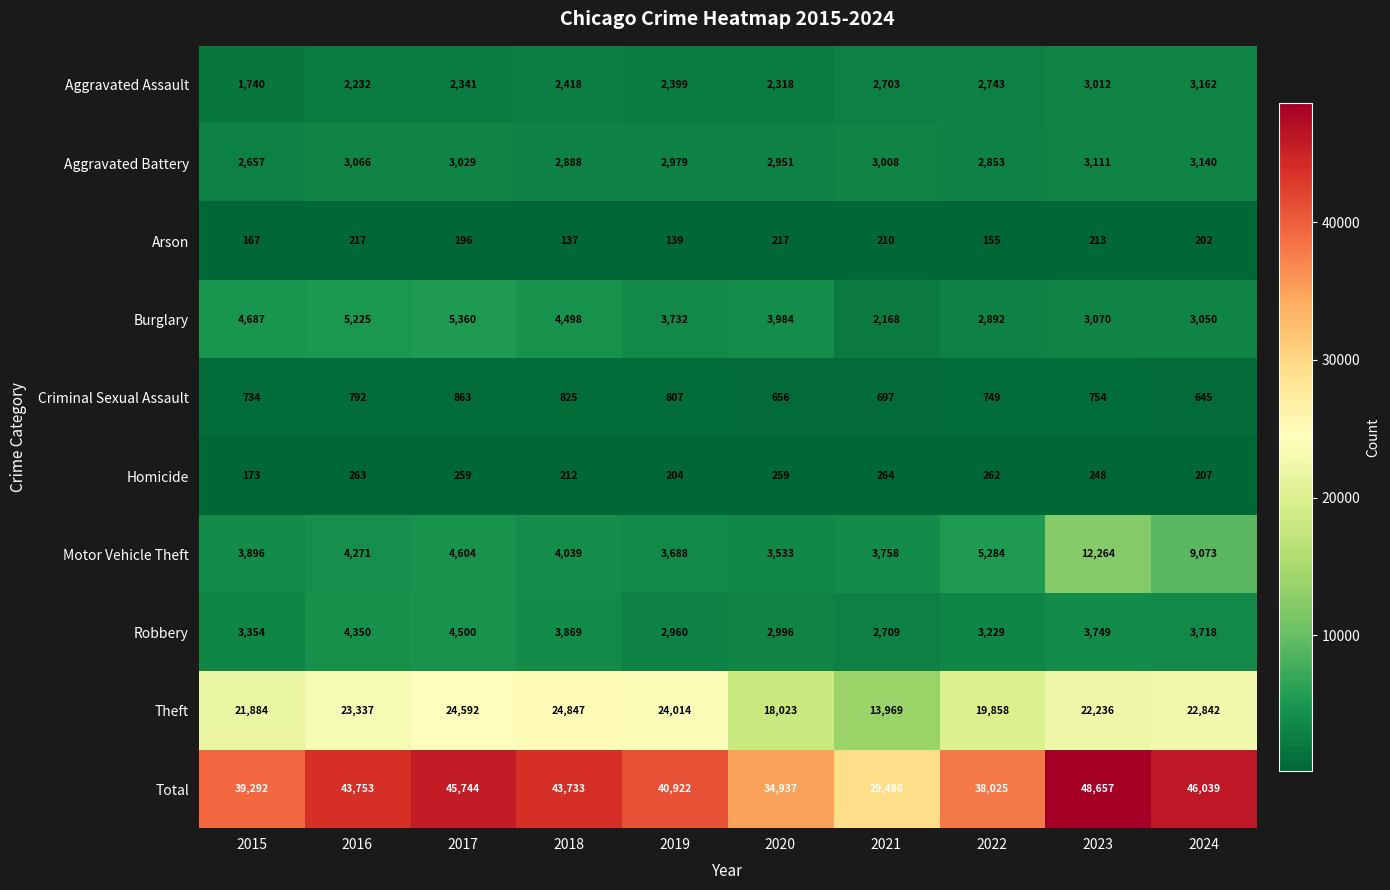

Which series has the largest range (max minus min)?

Total